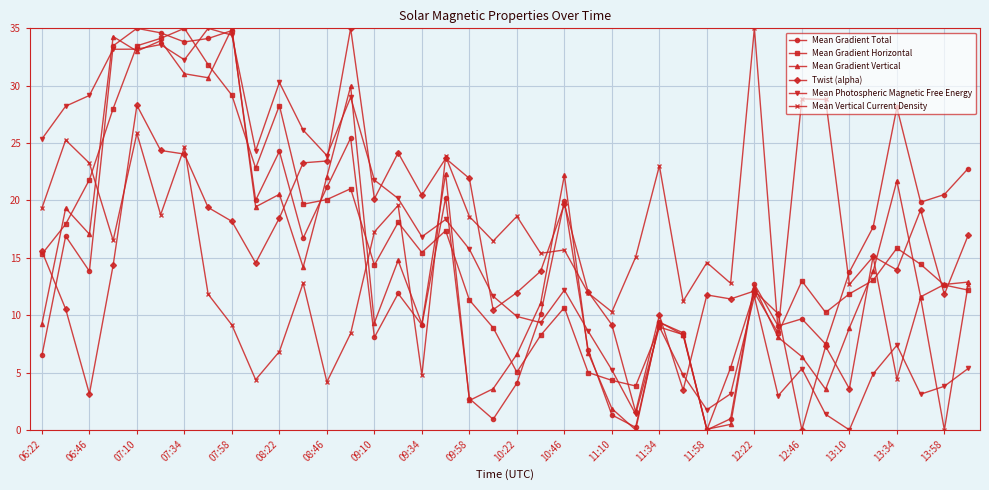

True or false: Mean Gradient Total has more than 2 points higher than both neighbors.

True